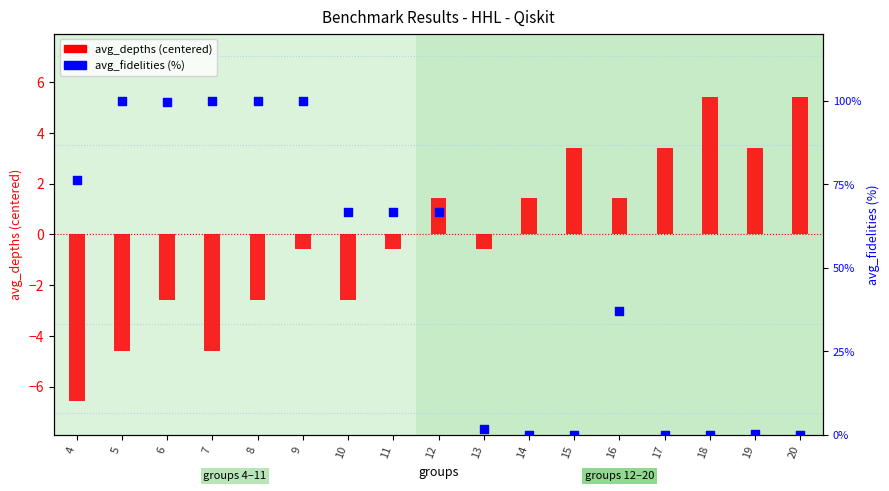

Is the value of avg_fidelities (%) at 7 greater than the value of avg_depths (centered) at 4?

Yes